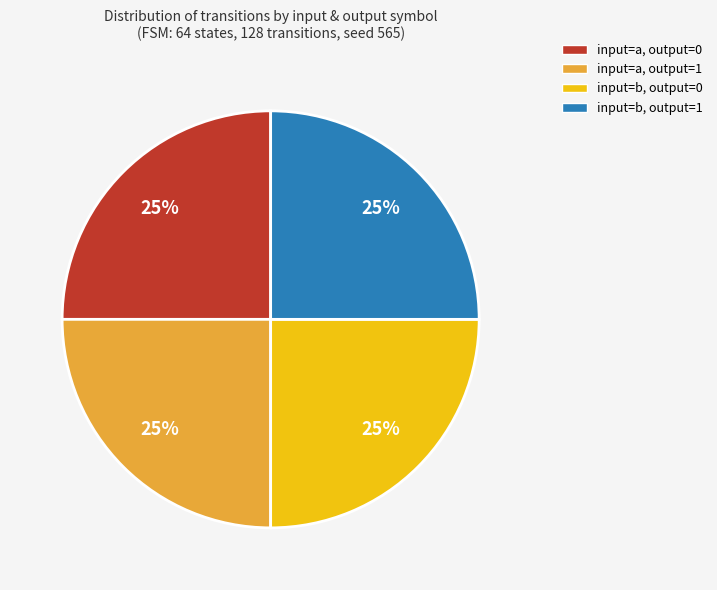

Does any single category account for the majority?

No